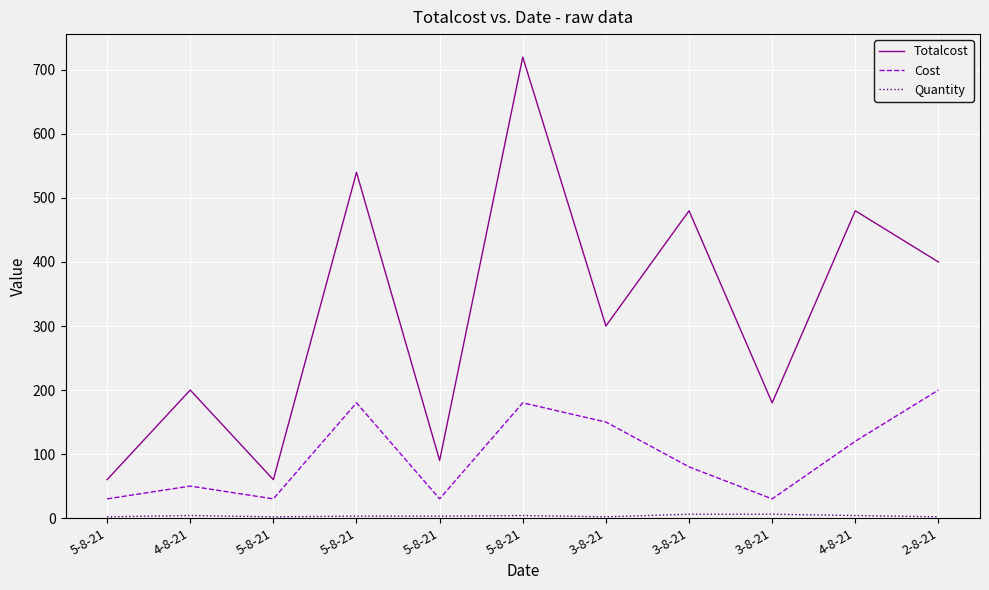

True or false: Cost and Totalcost cross at least once.

False